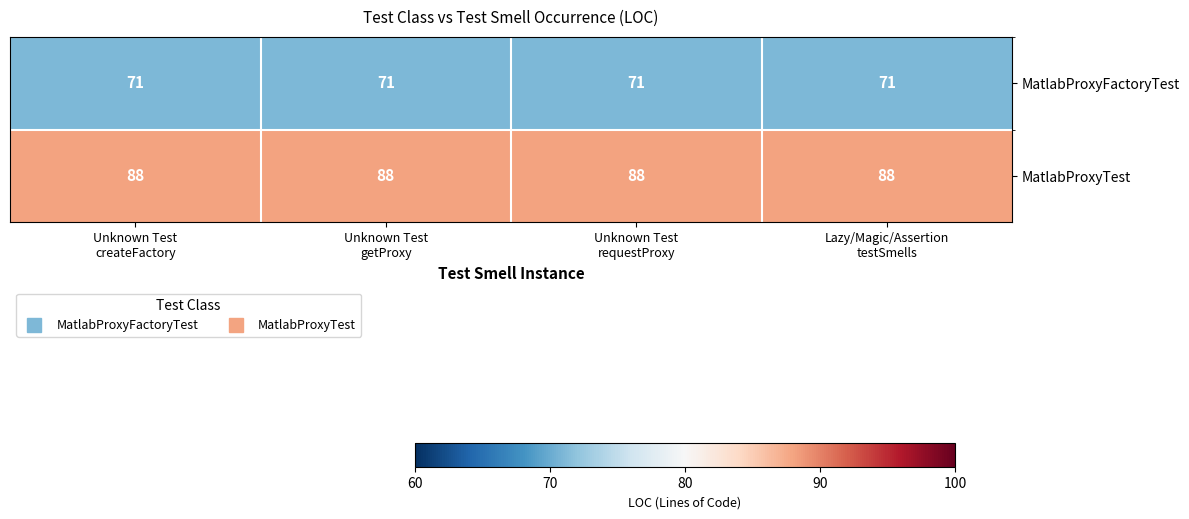

At how many categories does at least one series exceed 71?

4